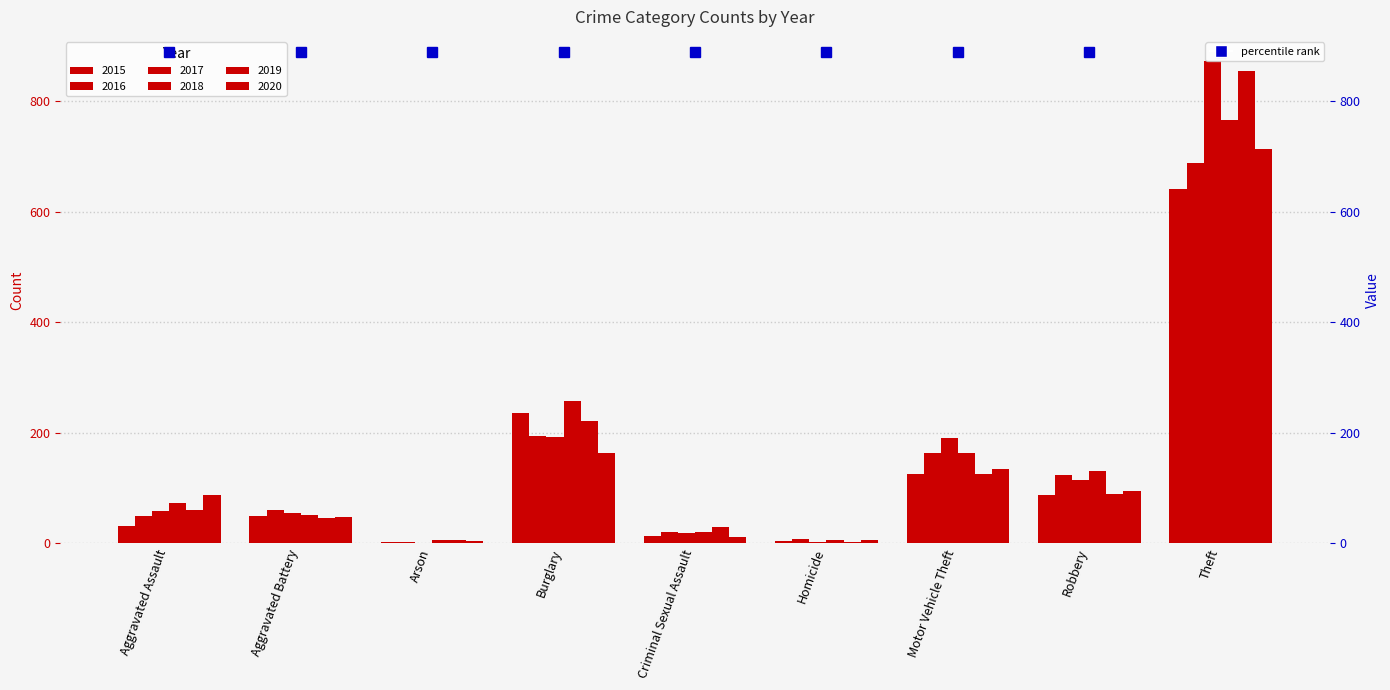

What position from the right is Homicide?

4